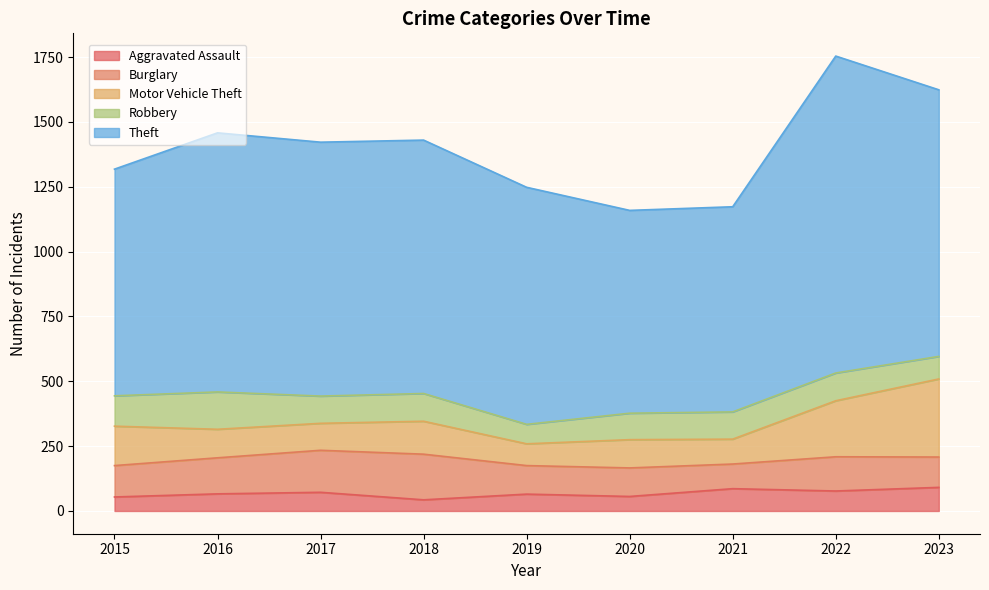

Which has a higher value, 2018 or 2015?

2015